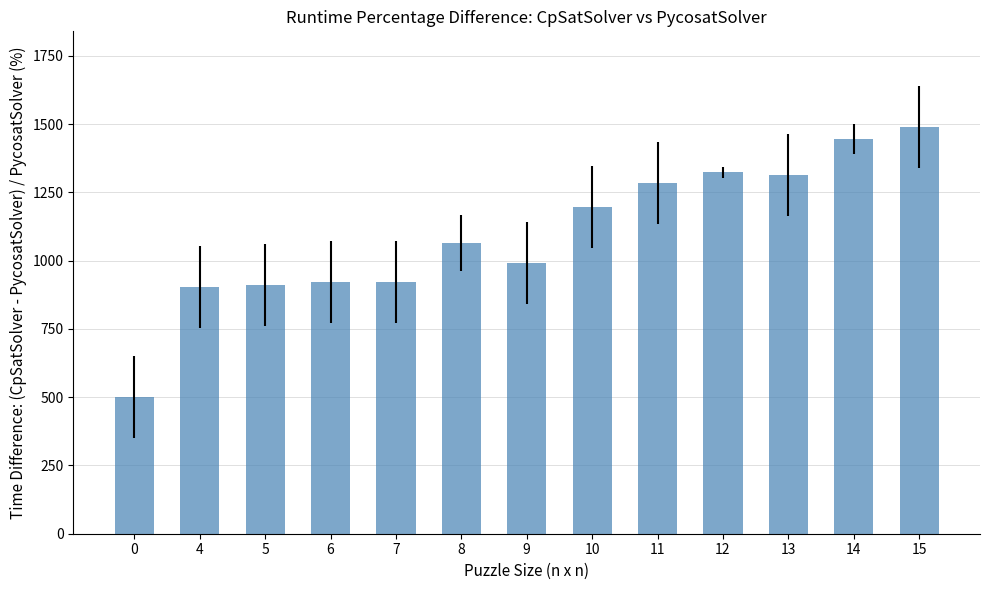

What is the greatest value displayed?

1490.2